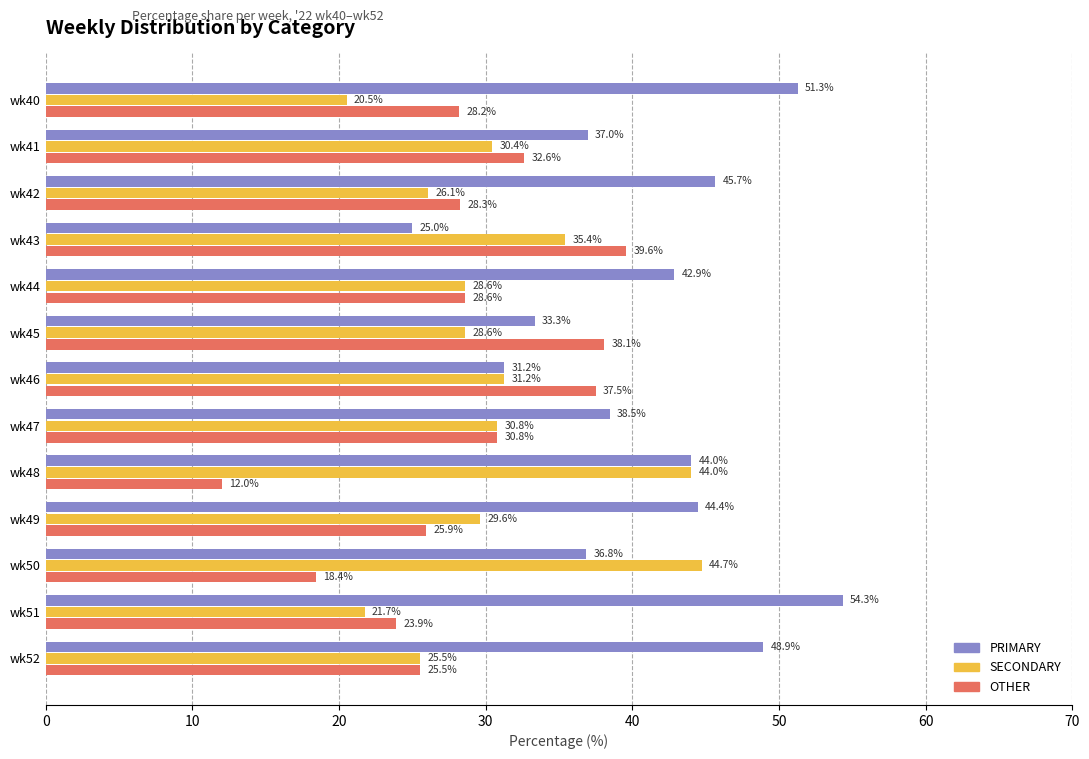

What is the sum of all OTHER values?

369.4